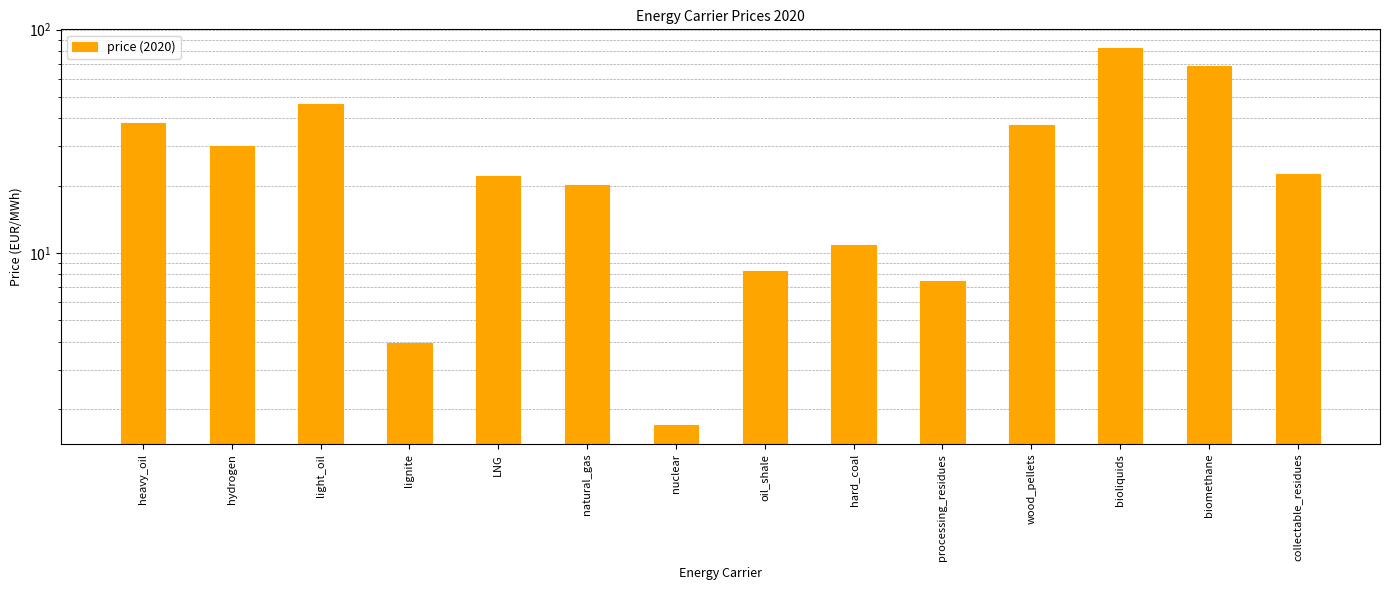

What is the label of the 14th bar from the left?

collectable_residues